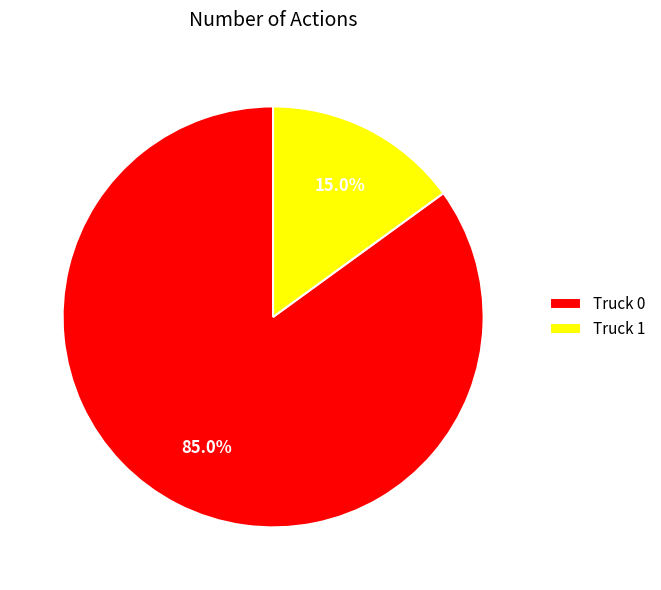

To the nearest percent, what percentage of the pie is Truck 1?

15%